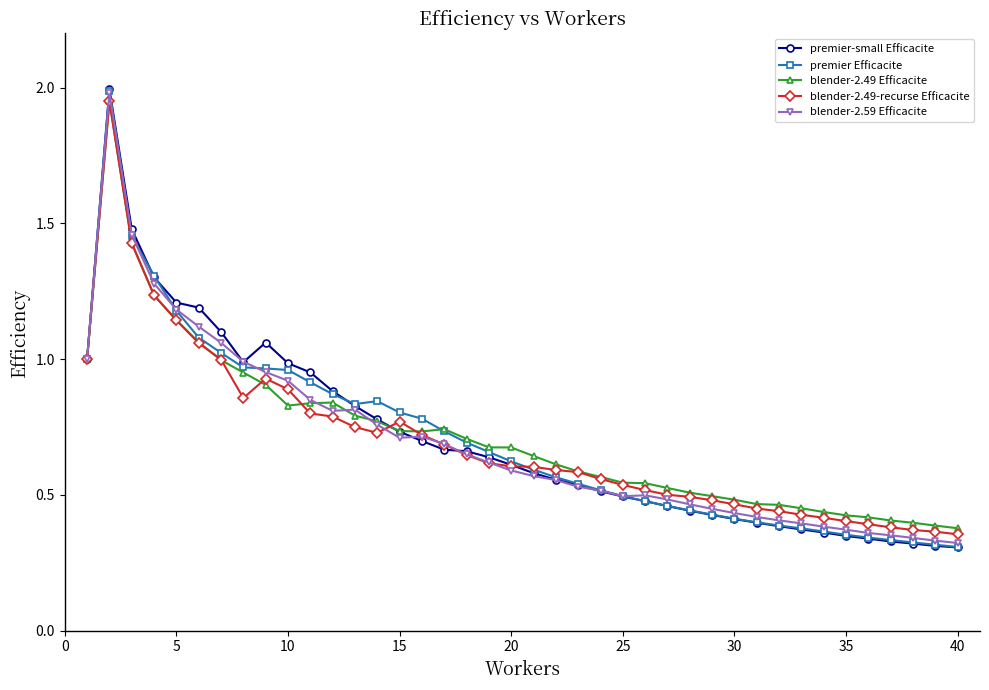

Which series has the widest spread of values?

premier-small Efficacite